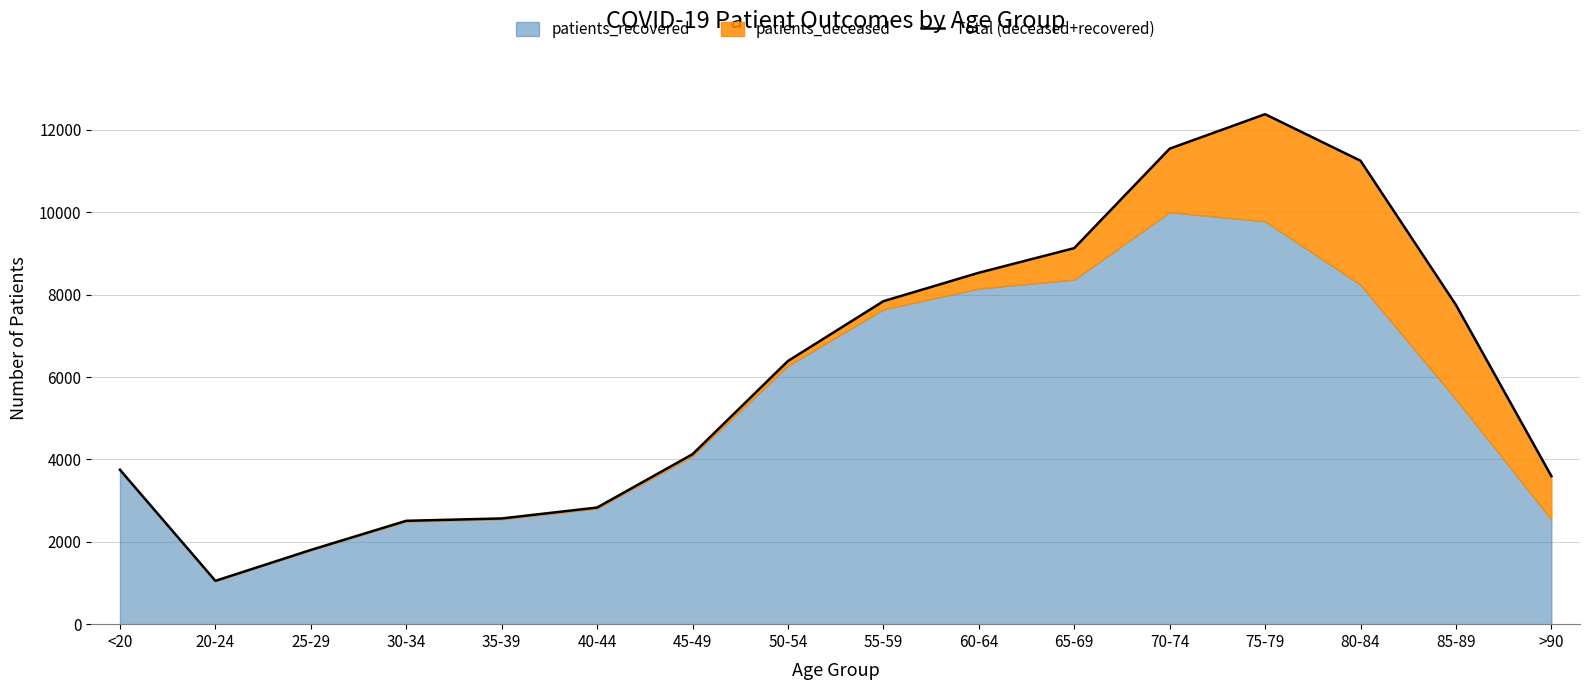

Where does the data first go above 6390?

55-59